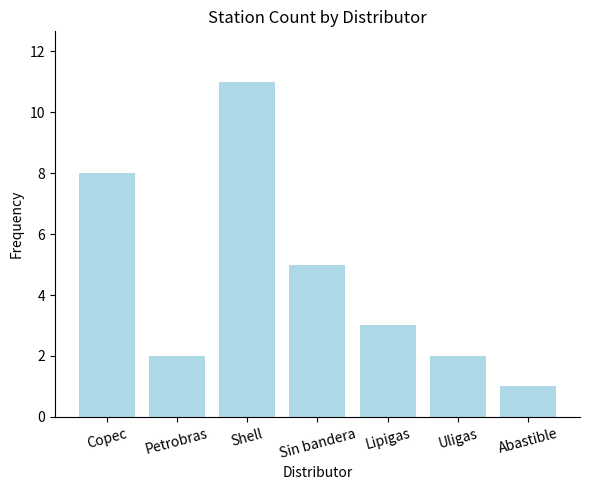

What is the ratio of the value at Uligas to the value at Petrobras?

1.0